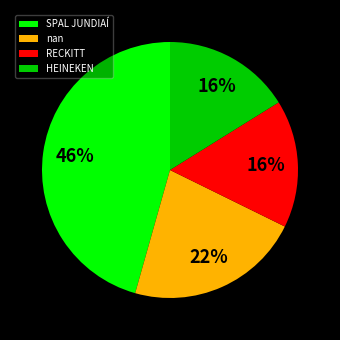

Approximately how many times larger is the value at RECKITT compared to nan?

0.7